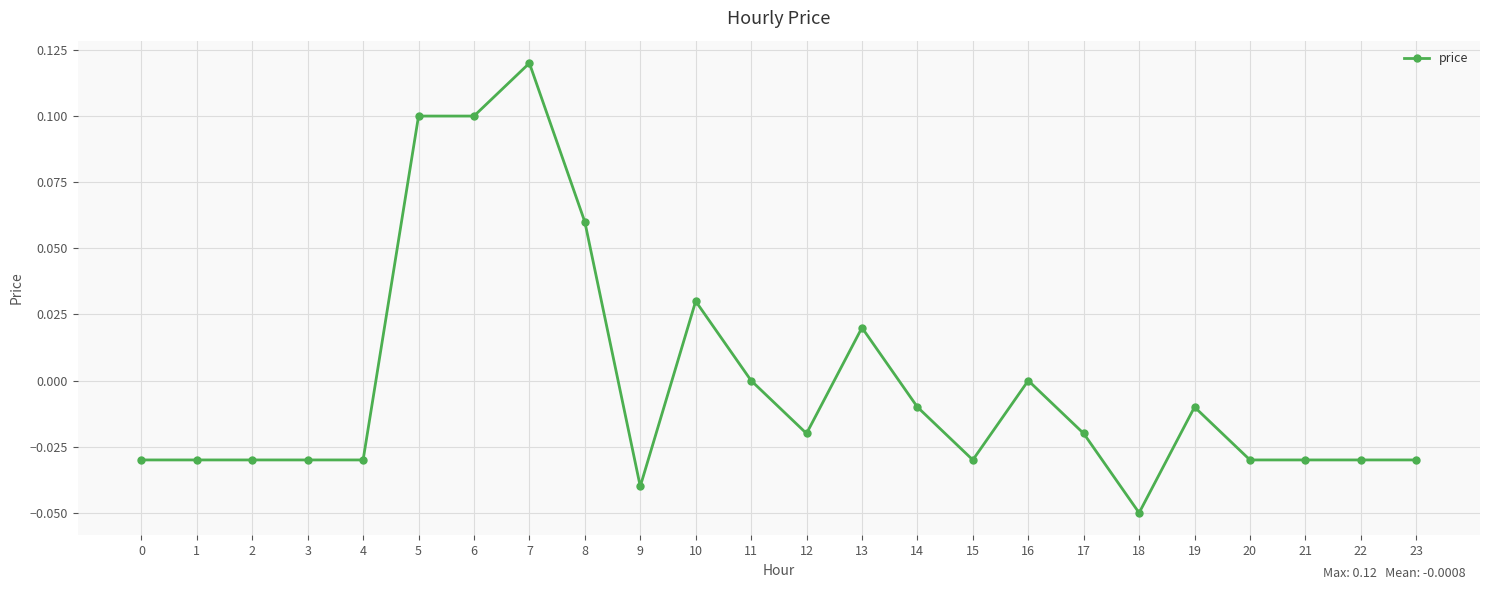

Which category has the highest value across all series?

7